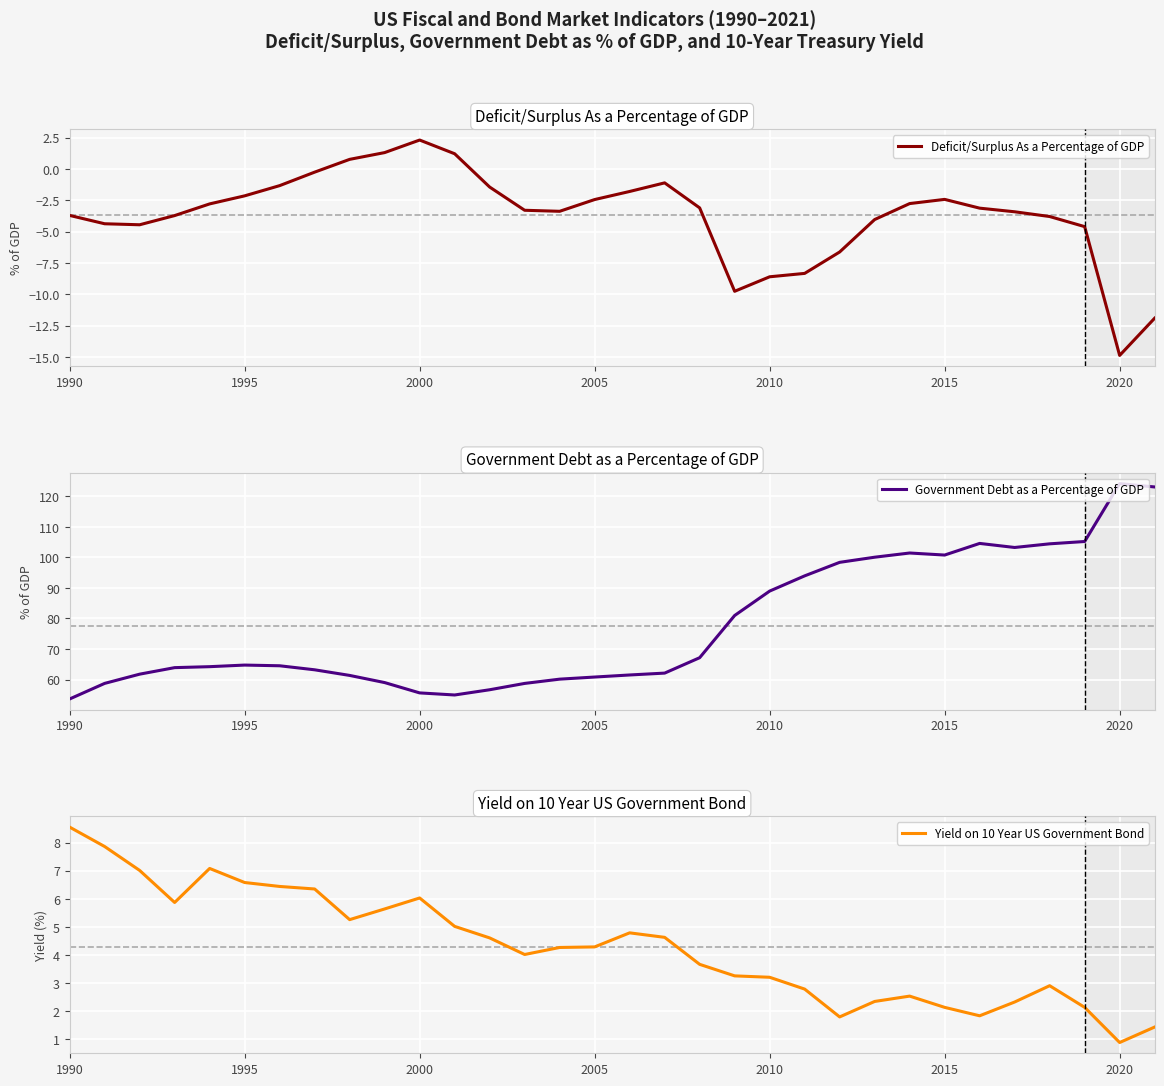

What is the minimum value for Government Debt as a Percentage of GDP?

53.6